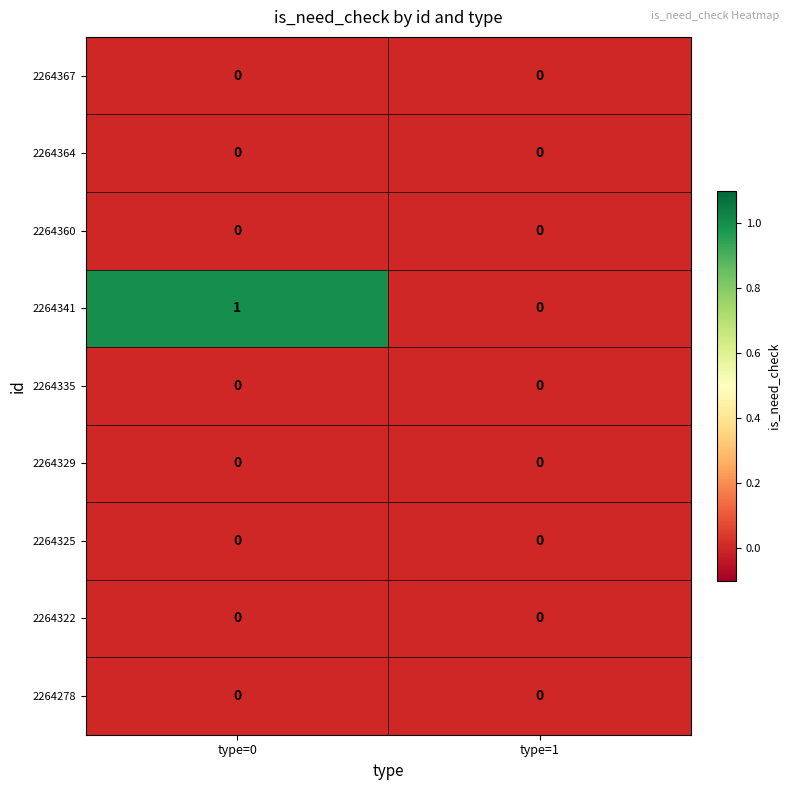

Reading right to left, extract all data points from this chart.

2264367: type=1=0	type=0=0
2264364: type=1=0	type=0=0
2264360: type=1=0	type=0=0
2264341: type=1=0	type=0=1
2264335: type=1=0	type=0=0
2264329: type=1=0	type=0=0
2264325: type=1=0	type=0=0
2264322: type=1=0	type=0=0
2264278: type=1=0	type=0=0